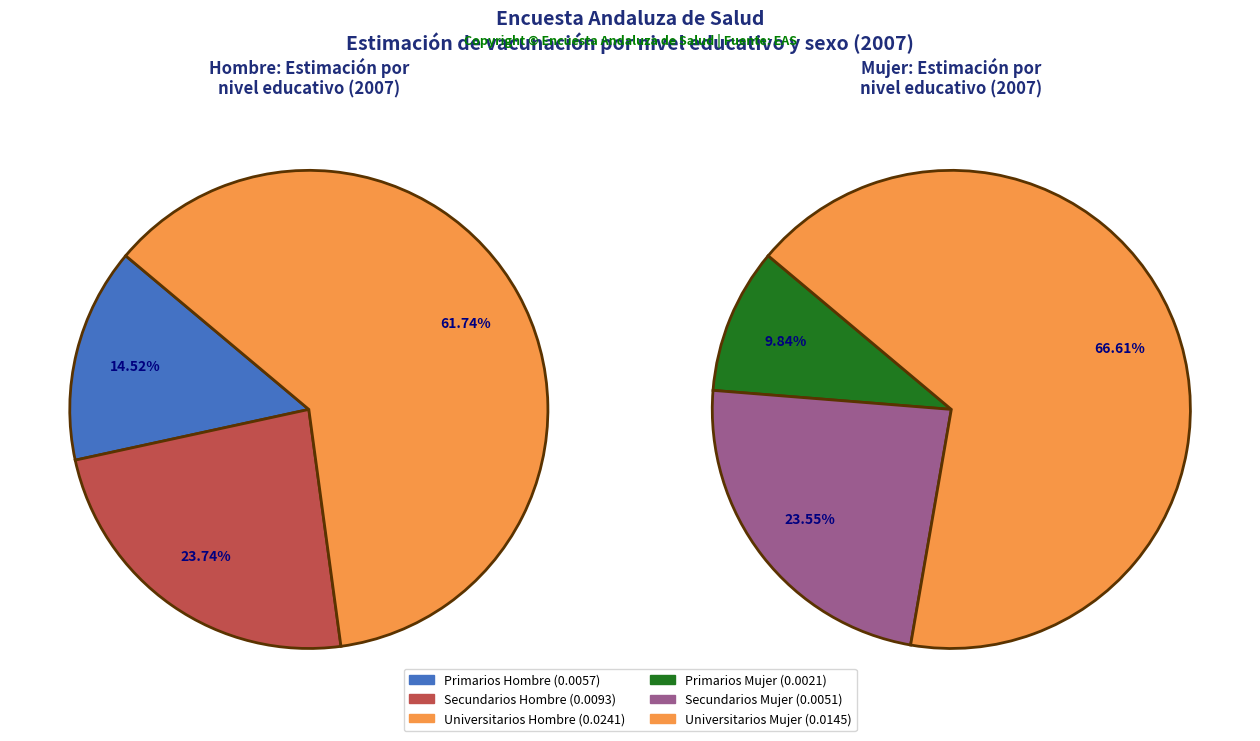

Which category has the smallest portion of the pie?

Primarios